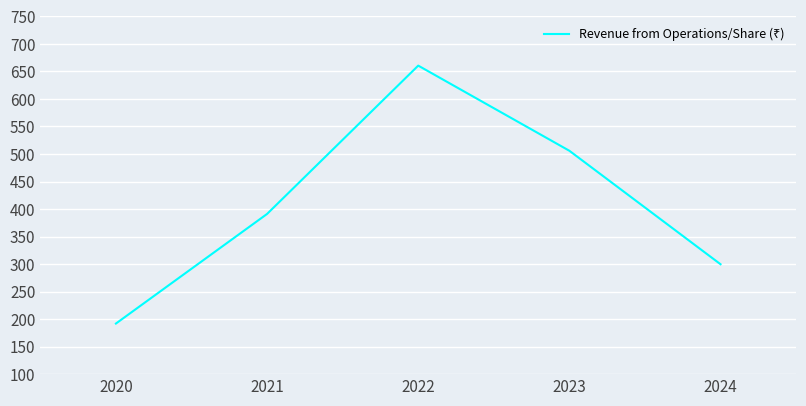

Between 2023 and 2022, which is larger?

2022